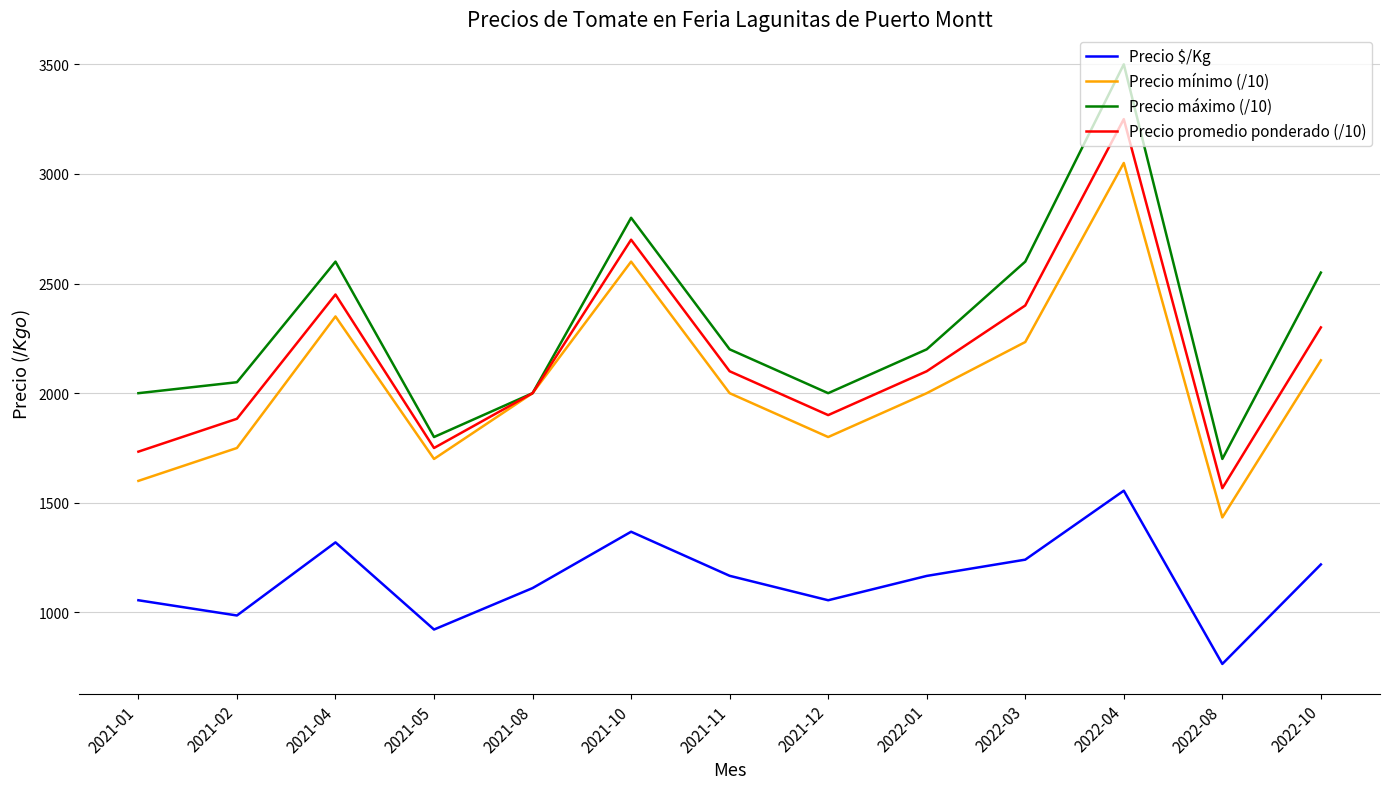

Where is the first local minimum for Precio mínimo (/10)?

2021-05